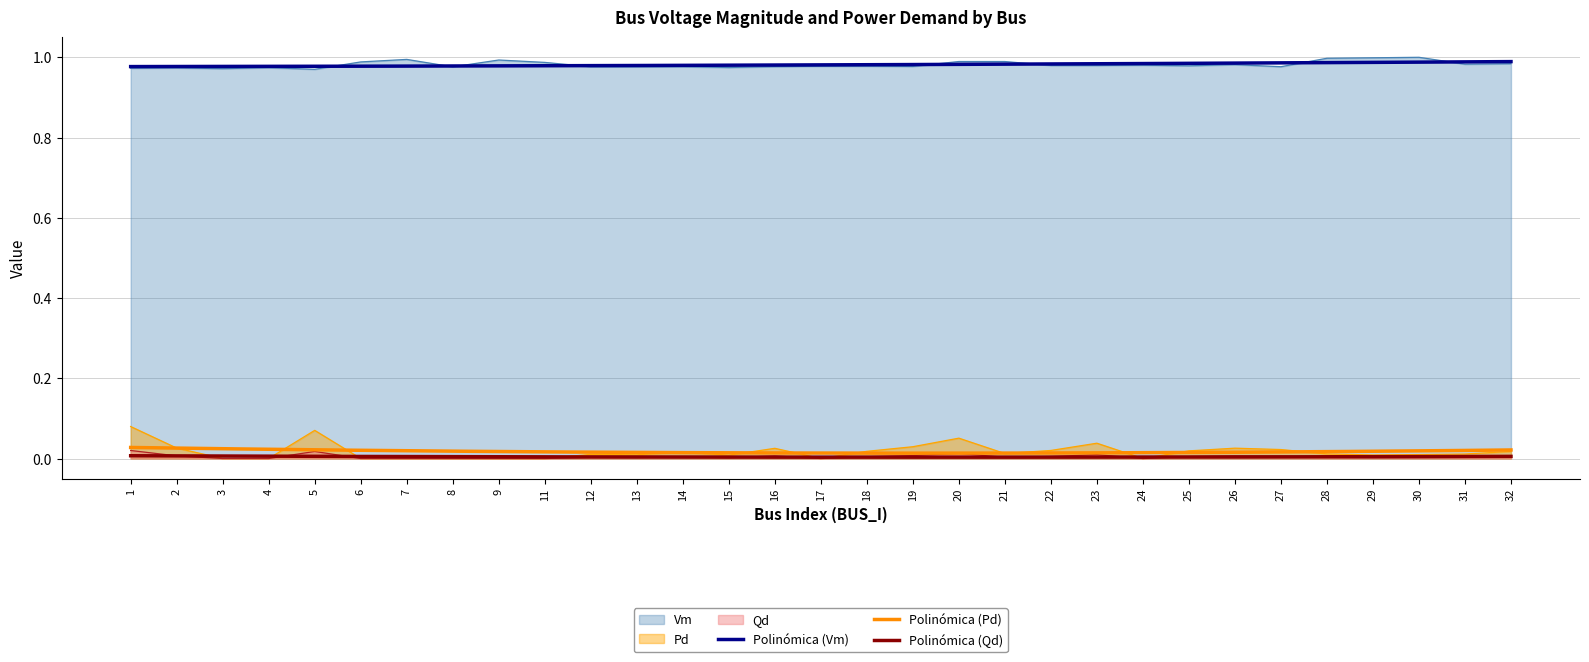

In Qd, how many points are higher than both neighbors (excluding endpoints)?

7